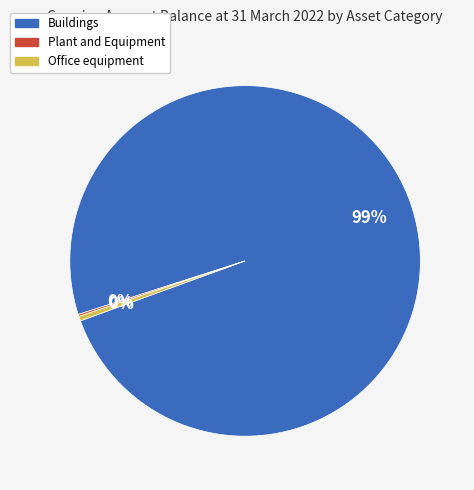

True or false: Buildings accounts for 89% of the total.

False